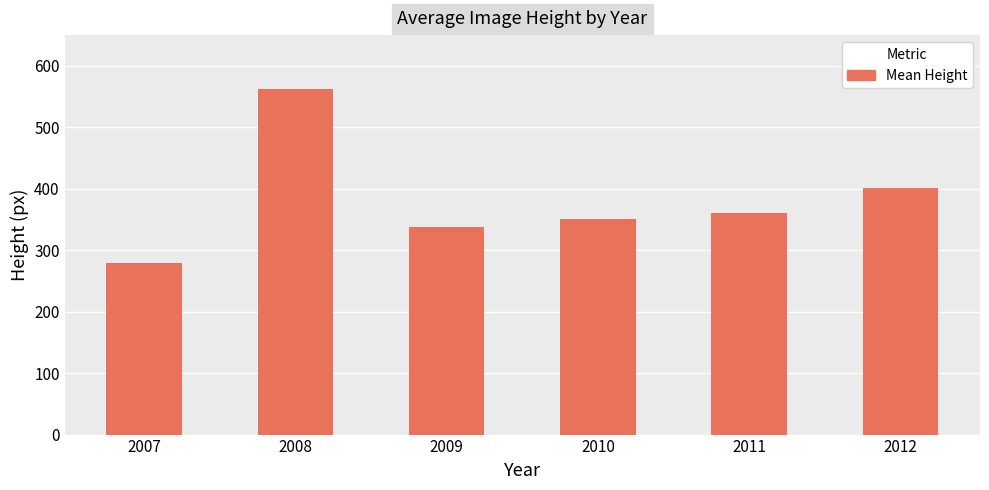

Approximately how many times larger is the value at 2010 compared to 2012?

0.9